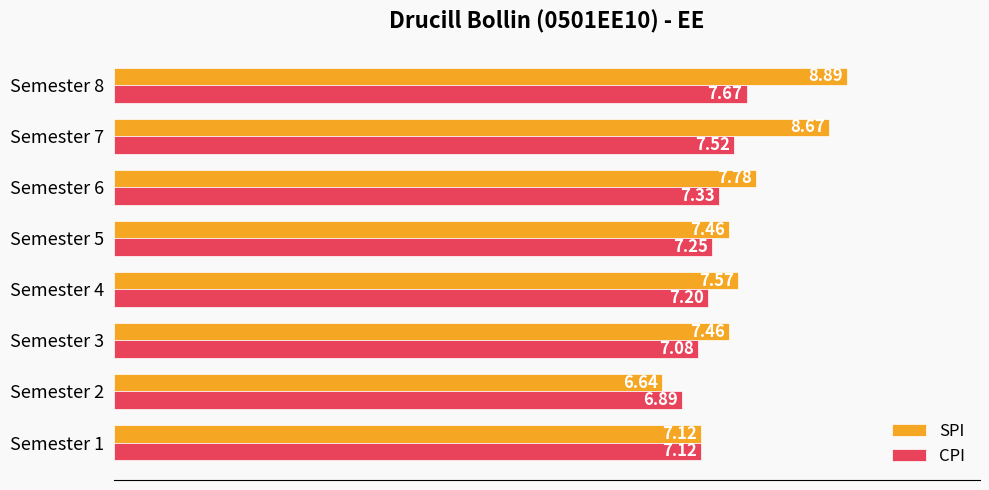

At which category is the sum across all series the highest?

Semester 8